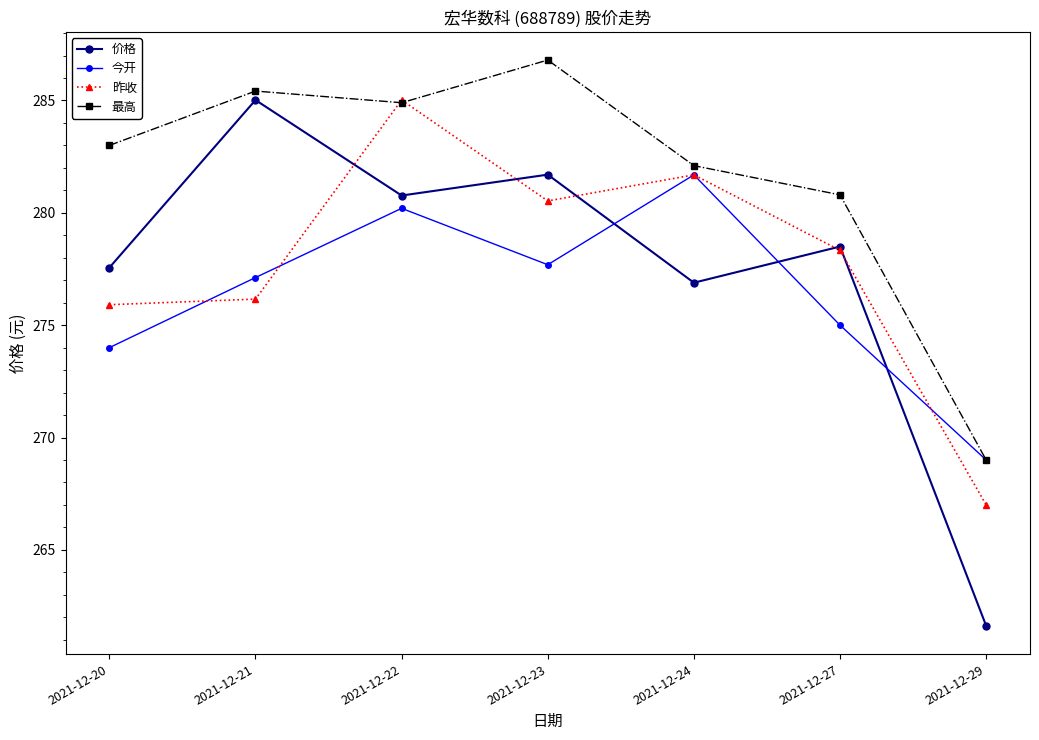

How many lines are shown in the chart?

4